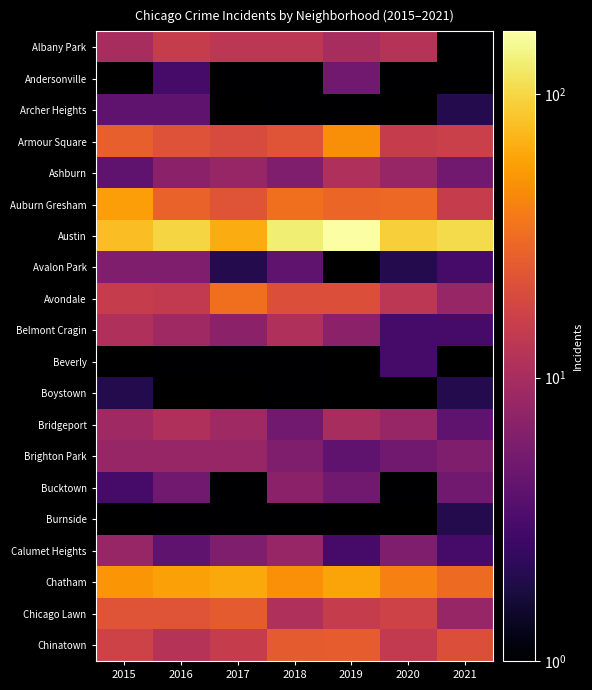

Which category has the highest value across all series?

2019